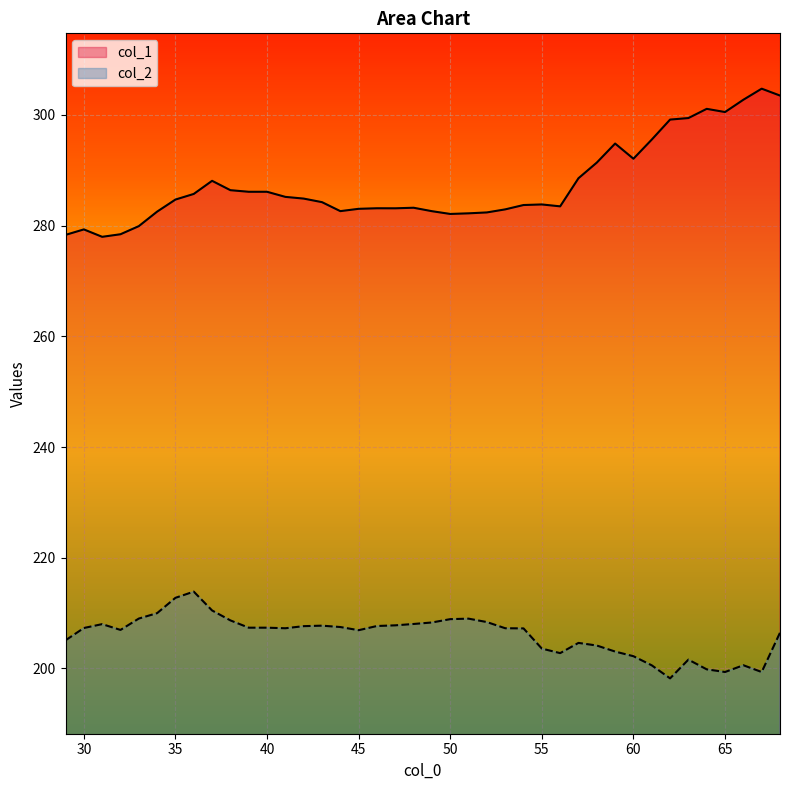

Reading left to right, list all the values displayed in this chart.

col_1: 29=278.3	30=279.3	31=278.0	32=278.4	33=279.9	34=282.5	35=284.7	36=285.7	37=288.1	38=286.4	39=286.1	40=286.1	41=285.2	42=284.9	43=284.2	44=282.6	45=283.0	46=283.1	47=283.1	48=283.2	49=282.6	50=282.1	51=282.2	52=282.4	53=282.9	54=283.7	55=283.8	56=283.5	57=288.6	58=291.4	59=294.8	60=292.1	61=295.6	62=299.2	63=299.4	64=301.1	65=300.5	66=302.8	67=304.8	68=303.5
col_2: 29=205.1	30=207.3	31=208.0	32=207.0	33=209.0	34=210.0	35=212.8	36=213.9	37=210.5	38=208.7	39=207.4	40=207.4	41=207.3	42=207.6	43=207.7	44=207.5	45=206.9	46=207.7	47=207.8	48=208.0	49=208.3	50=208.9	51=209.0	52=208.4	53=207.3	54=207.2	55=203.6	56=202.8	57=204.6	58=204.1	59=203.0	60=202.2	61=200.6	62=198.2	63=201.6	64=199.8	65=199.4	66=200.6	67=199.3	68=206.5